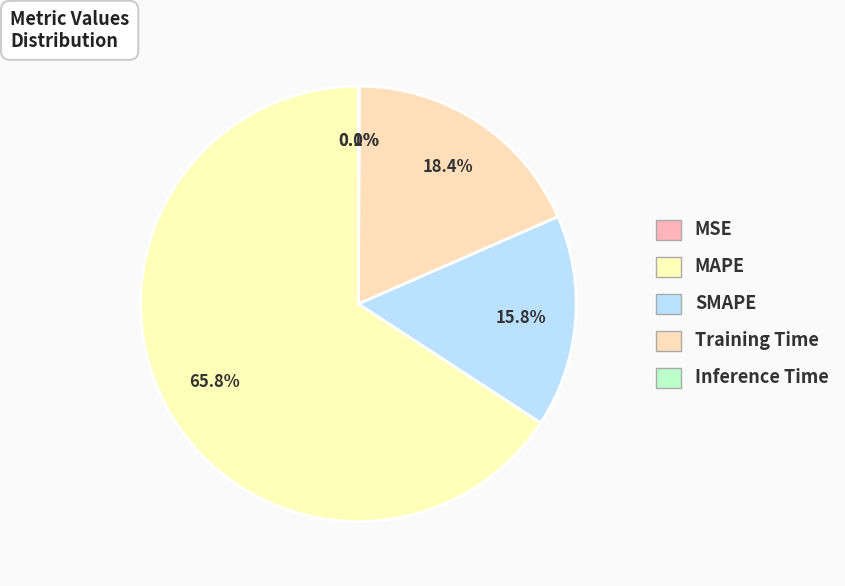

The Inference Time slice represents 11% of the pie. True or false?

False